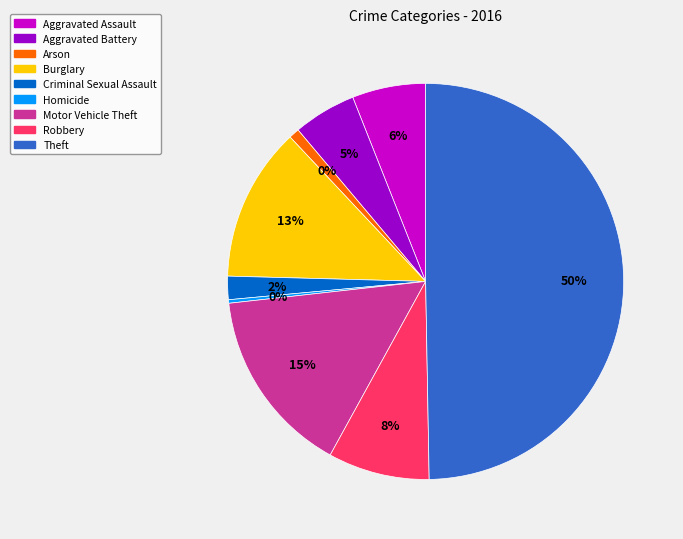

To the nearest percent, what is the combined percentage of Burglary and Homicide?

13%